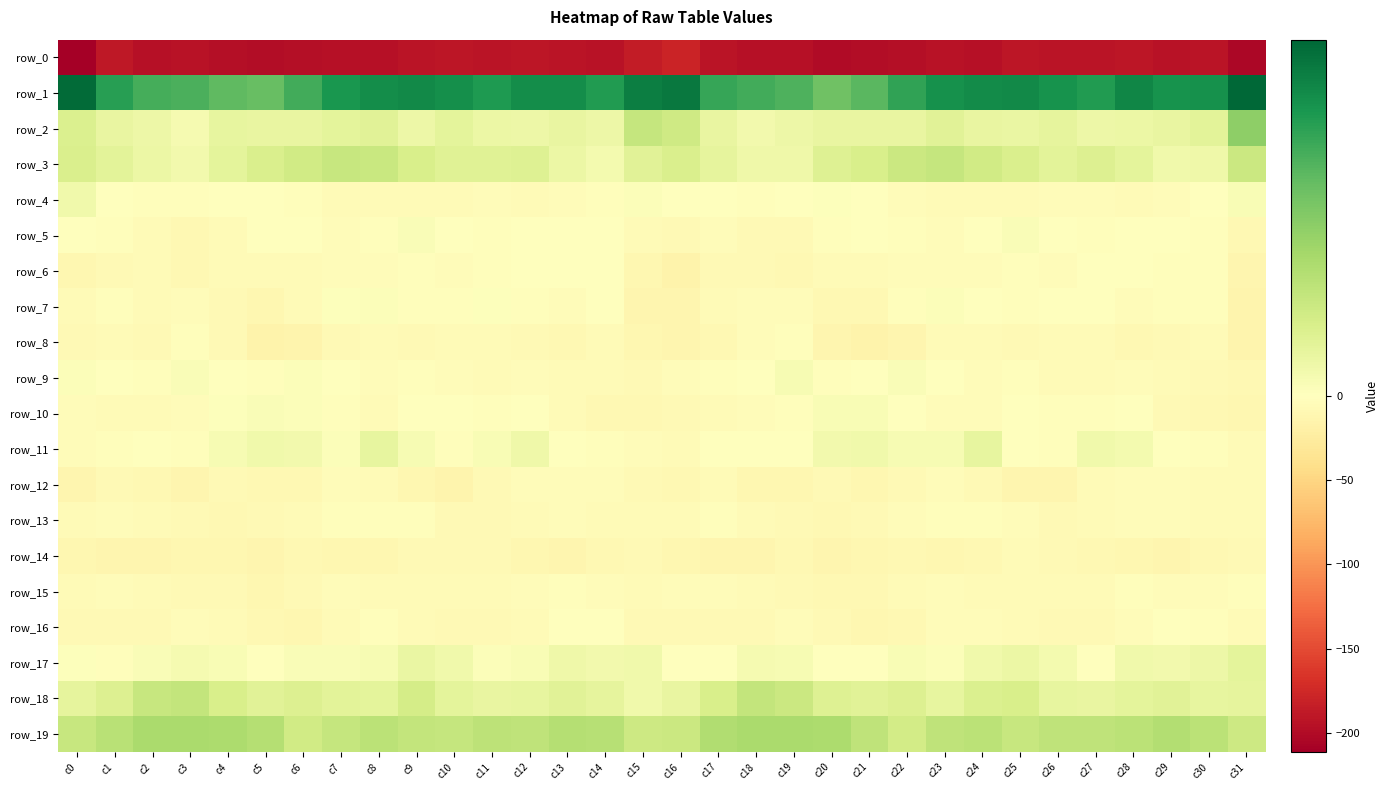

Reading left to right, transcribe all the data shown in this chart.

row_0: -211.4	-189.8	-195.7	-194.5	-198.1	-199.5	-197.9	-195.2	-195.6	-192.8	-191.3	-192.3	-190.8	-192.4	-194.4	-185.0	-178.4	-191.7	-194.9	-195.1	-200.2	-198.3	-197.6	-194.3	-195.5	-191.3	-191.8	-192.3	-190.7	-193.8	-192.3	-204.5
row_1: 48.3	37.5	33.6	33.0	30.1	29.1	34.2	39.4	41.5	42.4	41.1	38.8	41.5	41.6	38.6	44.5	45.8	35.6	34.1	32.8	28.0	30.9	36.4	40.7	41.9	42.2	40.3	38.6	42.9	40.2	40.6	49.4
row_2: 9.2	5.4	4.5	2.6	6.0	5.6	5.4	6.9	7.4	4.3	6.9	4.9	4.3	5.6	4.4	13.8	12.0	5.5	3.3	4.5	5.7	5.5	5.8	7.6	5.7	5.4	6.5	4.3	4.6	5.5	7.1	23.5
row_3: 9.4	7.0	4.8	3.4	6.7	9.5	11.2	13.4	12.8	10.0	8.0	8.1	8.2	4.7	2.9	7.5	9.6	6.5	4.1	4.0	8.5	9.7	12.4	13.5	11.5	9.4	7.3	8.6	6.8	3.6	4.2	12.6
row_4: 3.6	0.3	-2.5	-2.0	0.0	0.1	-2.9	-5.5	-5.9	-5.7	-5.4	-4.3	-6.0	-3.9	-2.7	0.8	-0.1	-1.6	-2.8	-1.0	0.4	-0.4	-4.3	-5.6	-5.8	-5.7	-4.9	-4.9	-5.9	-3.5	-1.0	1.8
row_5: -1.5	-3.2	-5.4	-8.8	-5.3	-0.2	-1.2	-3.4	-2.4	1.4	-0.6	-1.9	-0.6	-0.3	-1.6	-6.0	-6.9	-4.8	-7.1	-8.1	-3.3	0.4	-2.2	-3.6	-0.6	1.3	-1.4	-1.8	-0.2	-0.8	-2.5	-9.1
row_6: -11.1	-8.2	-5.9	-9.1	-6.0	-5.8	-5.6	-4.4	-3.9	-2.9	-4.5	-2.5	-0.1	-1.1	-1.6	-10.4	-15.3	-8.0	-7.2	-8.5	-5.2	-6.3	-4.4	-4.4	-3.7	-2.8	-4.2	-1.5	0.3	-1.9	-2.8	-12.3
row_7: -6.2	-3.2	-5.2	-4.1	-7.0	-10.4	-5.8	0.4	1.1	-1.7	-2.1	0.7	-2.7	-4.1	-0.2	-11.8	-13.0	-5.2	-4.9	-4.8	-8.4	-9.7	-2.5	0.8	0.3	-2.5	-0.5	-0.1	-3.9	-2.5	-2.7	-14.3
row_8: -7.2	-6.4	-7.2	-1.8	-7.7	-15.8	-14.3	-7.8	-5.3	-7.3	-5.9	-5.0	-7.8	-9.1	-5.2	-11.2	-12.0	-8.8	-4.9	-2.3	-11.6	-16.3	-11.7	-6.5	-5.5	-7.8	-5.0	-5.9	-8.7	-7.9	-6.1	-13.3
row_9: 1.1	-0.4	-2.9	1.3	0.1	-2.1	1.1	0.4	-4.7	-2.4	-4.4	-6.0	-4.8	-5.0	-5.4	-7.5	-4.0	-3.0	-1.6	2.0	-2.0	-0.7	1.5	-1.4	-4.7	-2.3	-6.0	-5.4	-4.7	-5.3	-6.7	-8.8
row_10: -4.6	-5.3	-5.1	-4.2	0.6	1.5	1.1	-2.8	-5.1	-1.5	-1.6	-3.1	-1.1	-5.2	-8.6	-9.0	-7.1	-6.0	-4.5	-3.0	1.6	1.6	-0.0	-4.4	-3.9	-0.8	-2.2	-2.7	-1.3	-7.6	-9.7	-10.0
row_11: -4.7	-2.0	-0.6	-2.7	2.1	3.5	3.2	1.0	5.9	2.2	-3.0	1.6	4.2	-0.3	-2.2	-4.1	-5.0	-0.9	-1.4	-1.5	3.4	3.6	2.3	2.1	6.2	-0.5	-1.9	3.6	2.8	-1.6	-2.9	-5.0
row_12: -11.7	-7.6	-8.4	-11.7	-7.4	-9.4	-8.8	-4.0	-5.9	-10.1	-13.4	-7.4	-4.8	-4.4	-4.6	-7.7	-8.7	-6.3	-10.2	-10.6	-7.0	-10.1	-6.7	-4.1	-7.4	-11.8	-12.0	-5.4	-4.9	-4.0	-5.9	-6.4
row_13: -5.9	-3.4	-5.0	-6.7	-8.5	-8.2	-5.5	-3.3	-3.1	-2.3	-7.1	-6.6	-5.1	-4.5	-5.1	-6.6	-5.5	-2.8	-6.3	-7.0	-9.1	-7.0	-4.3	-3.3	-2.5	-3.6	-8.1	-5.9	-4.7	-4.2	-6.5	-6.5
row_14: -11.2	-11.9	-11.9	-10.3	-11.0	-12.0	-9.0	-9.9	-11.1	-6.8	-7.1	-8.2	-10.1	-13.2	-9.1	-8.1	-10.0	-11.7	-11.9	-9.8	-12.1	-10.8	-8.9	-10.9	-9.7	-6.1	-7.8	-8.9	-11.4	-12.3	-8.3	-6.8
row_15: -5.5	-4.8	-5.0	-6.7	-7.4	-10.0	-7.5	-4.8	-5.8	-6.5	-5.1	-5.5	-3.8	-2.6	-4.3	-5.5	-4.2	-4.6	-5.7	-6.9	-8.4	-9.9	-6.3	-4.8	-6.3	-6.1	-5.2	-5.3	-2.7	-3.4	-4.6	-2.6
row_16: -8.1	-7.5	-6.9	-4.8	-5.2	-9.8	-10.1	-6.5	-3.2	-5.3	-6.9	-7.6	-6.6	-1.1	-0.5	-7.1	-8.1	-7.2	-6.6	-4.0	-7.4	-9.9	-9.5	-4.9	-3.3	-6.3	-6.9	-7.8	-4.7	0.1	-2.2	-5.0
row_17: 0.7	-1.9	1.2	2.5	1.6	-1.2	1.3	1.4	2.3	5.0	3.6	1.0	1.8	4.0	3.3	3.6	-0.4	-1.5	2.6	2.2	0.2	-0.4	1.8	1.1	3.8	4.9	2.9	0.1	3.6	3.2	4.6	6.9
row_18: 6.4	8.7	13.2	14.0	9.7	7.4	8.8	7.1	6.8	10.5	6.9	5.8	6.2	7.7	6.3	3.7	5.6	9.9	14.1	12.7	8.4	7.6	8.8	6.1	9.0	9.7	6.0	5.7	6.8	7.4	6.1	6.3
row_19: 13.3	15.9	18.9	18.9	18.2	16.8	11.5	13.6	15.8	14.1	13.8	15.3	14.9	16.9	16.3	12.3	12.4	17.4	18.8	18.6	18.4	14.9	11.0	14.9	15.7	13.3	14.7	14.9	15.8	17.1	15.5	12.0